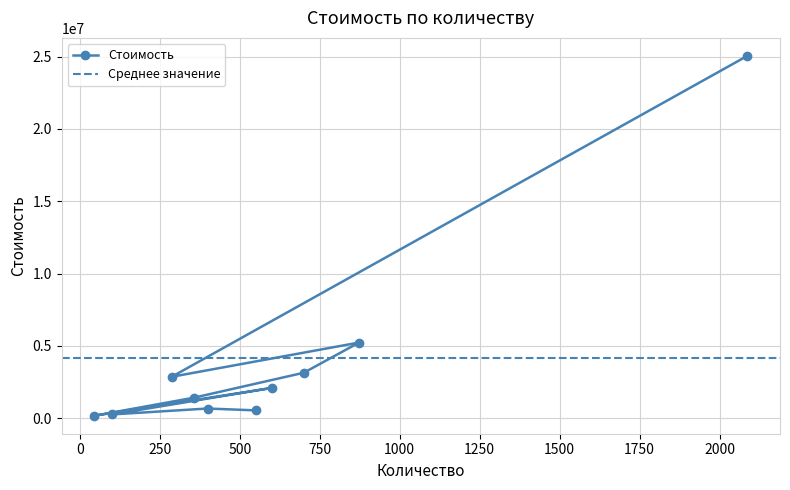

What is the highest value of the Стоимость series?

25044000